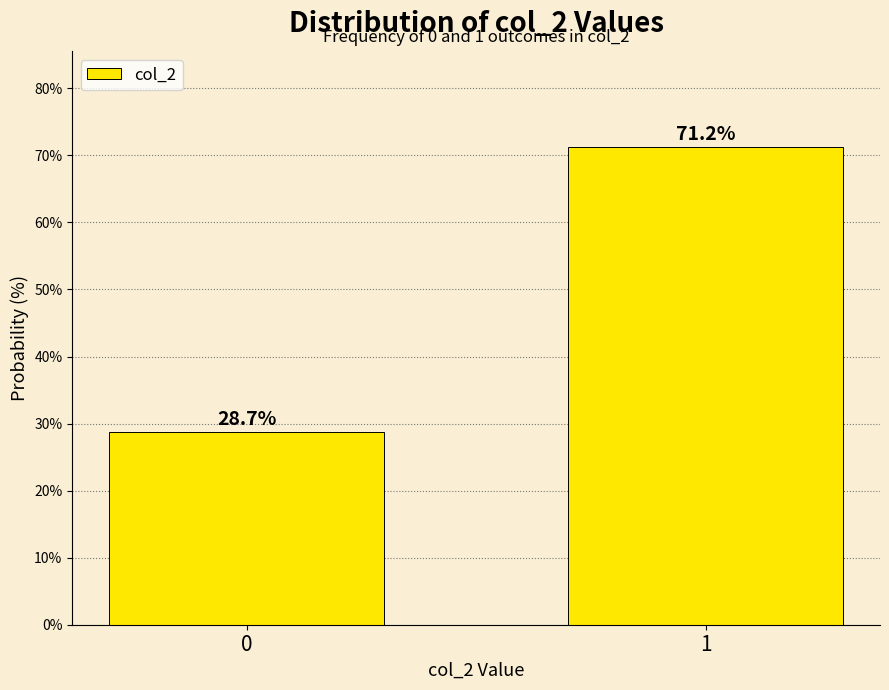

What is the ratio of the value at 1 to the value at 0?

2.5